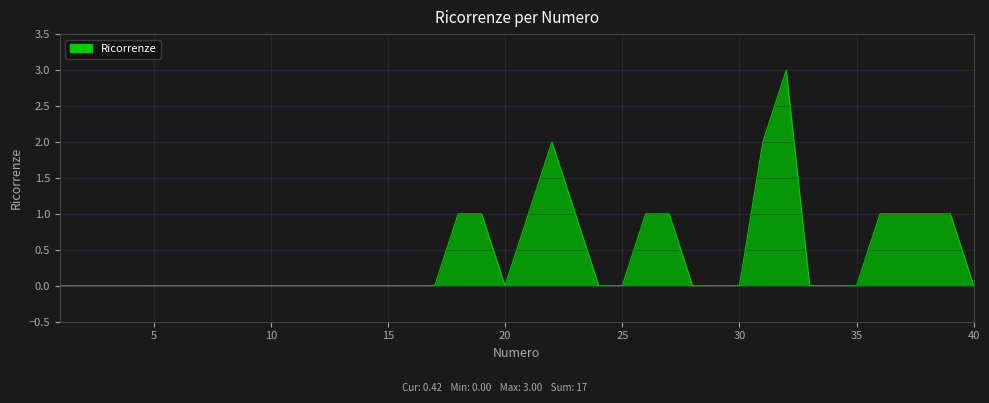

What is the greatest value displayed?

3